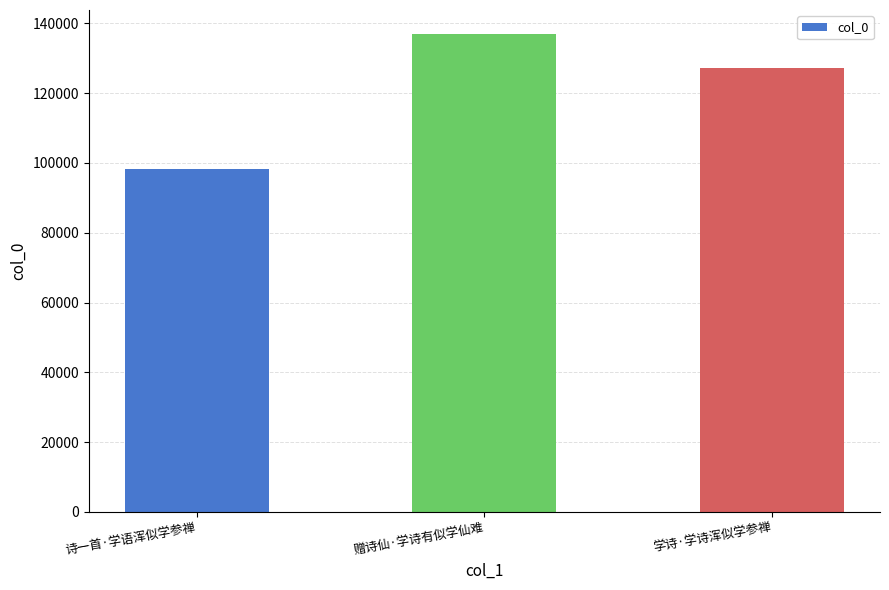

Reading left to right, transcribe all the data shown in this chart.

98276	136938	127055